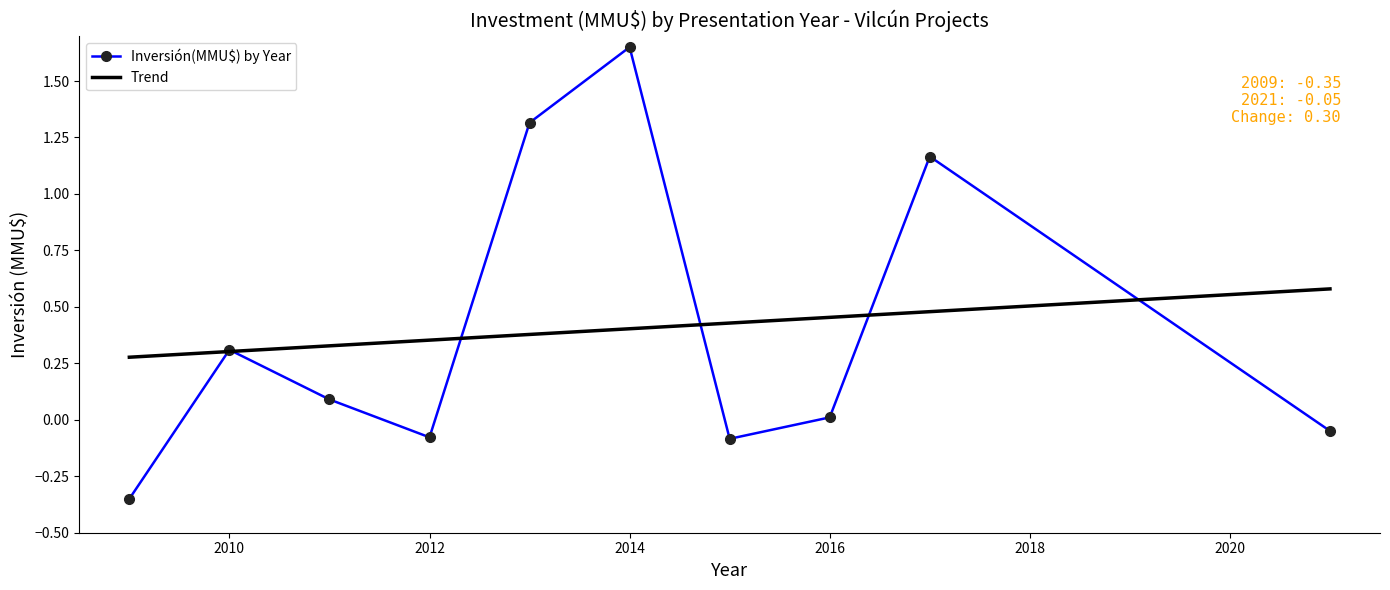

What is the maximum value for Trend?

0.6